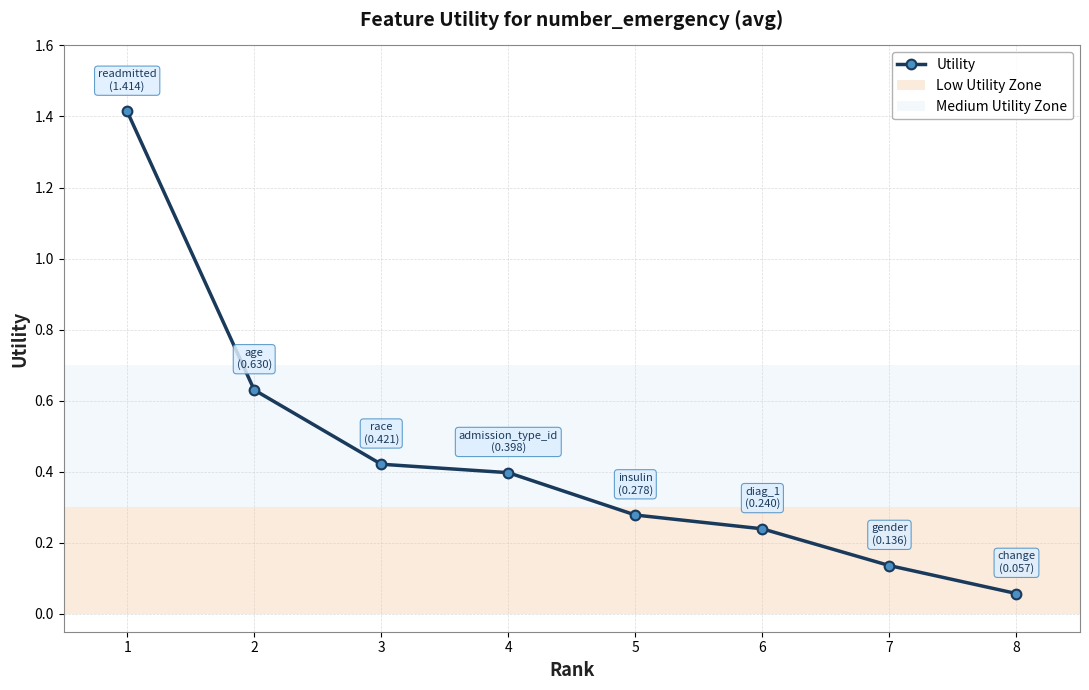

What is the greatest value displayed?

1.4